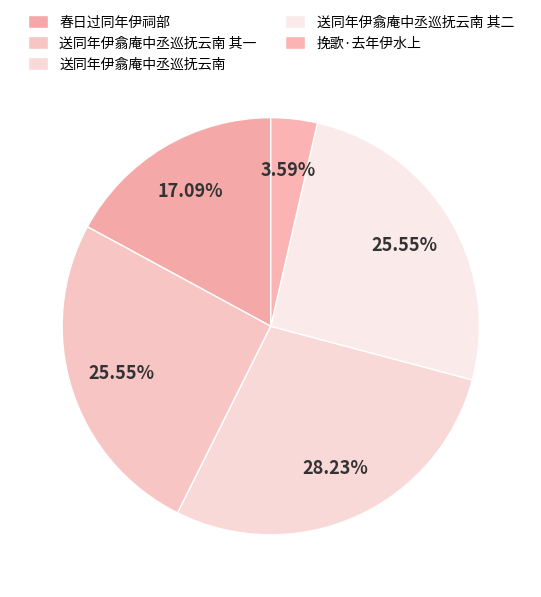

How many slices are in this pie chart?

5